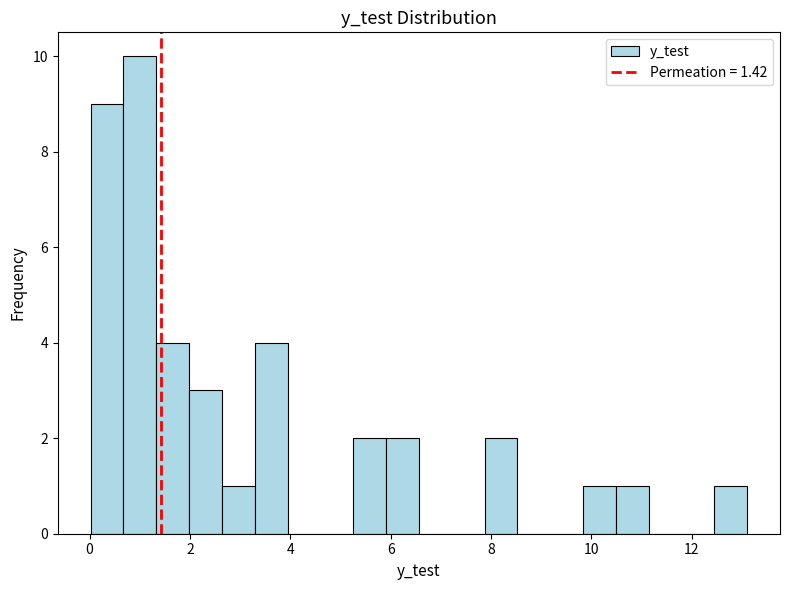

Around what value on the x-axis is the tallest bar? Give the approximate position of its centre, as read against the axis.

1.0